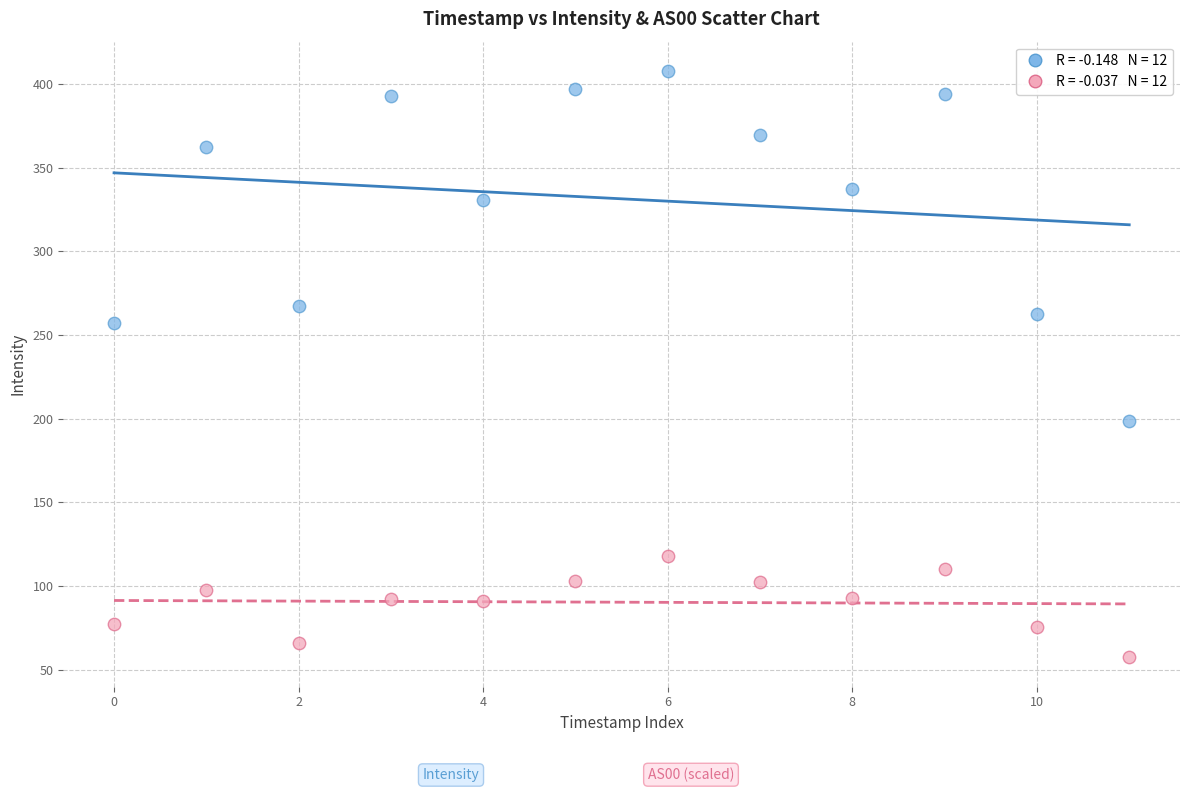

Across all data points, what is the range of Y values (max minus min)?

350.4